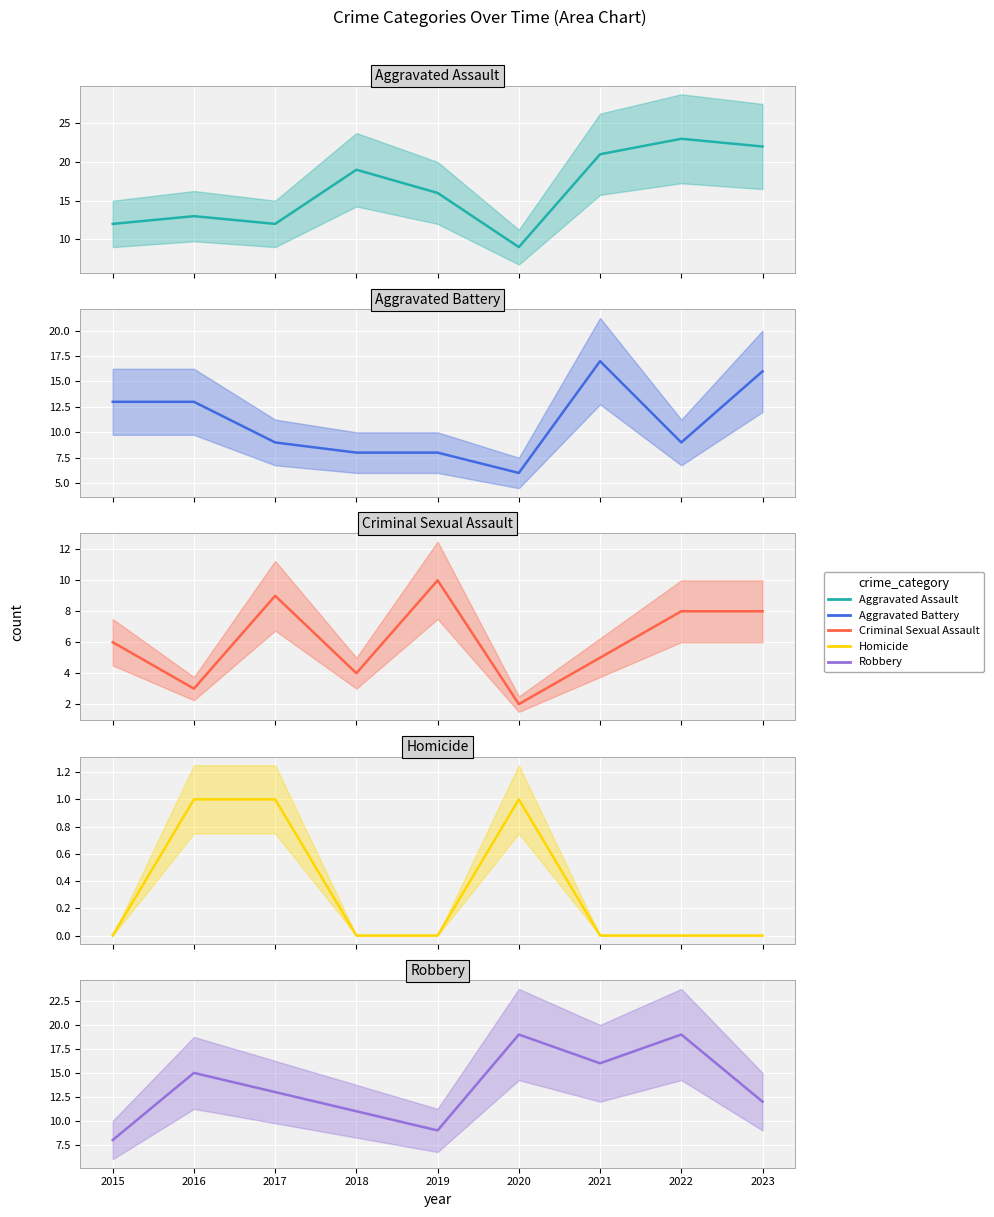

At which label does Robbery first exceed 13?

2016